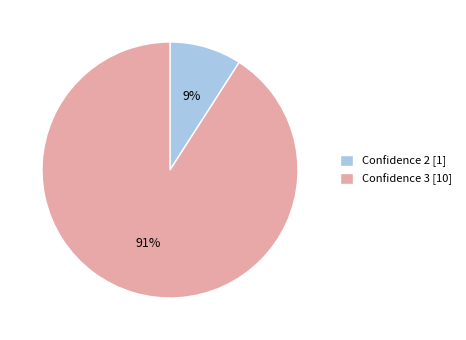

True or false: Confidence 2 [1] accounts for 9% of the total.

True